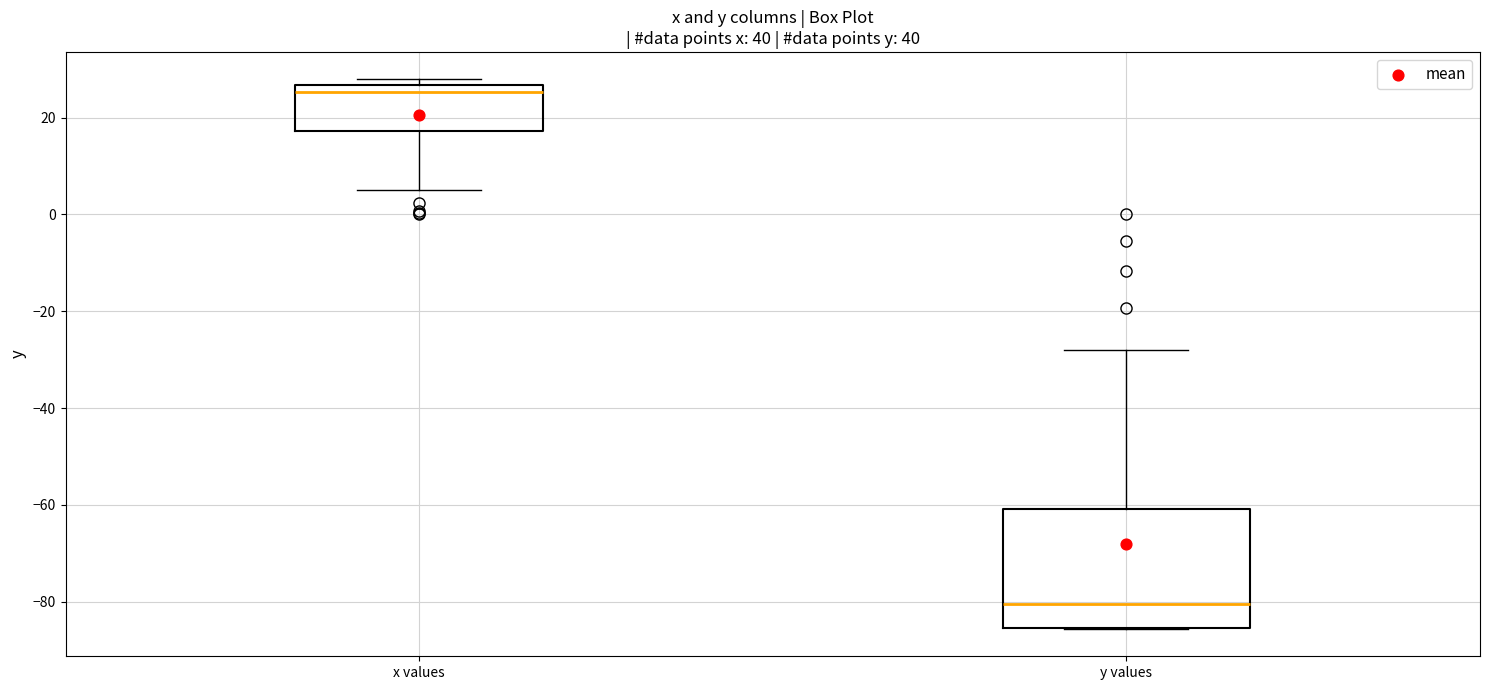

Reading left to right, transcribe this box plot: for each box, give where its median line is, the range the box spans, and where its two whiskers end, as read against the y-axis. The values are not printed on the chart, so give them approximately, as read against the axis.

x values: median 26 (just below the box's upper edge), box 18 to 26, whiskers 6 to 28
y values: median -80, box -86 to -60, whiskers -86 to -28